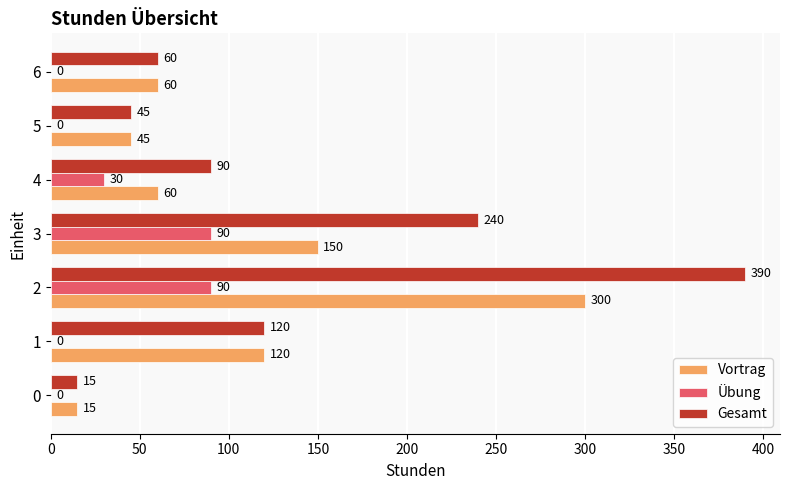

What is the sum of the Gesamt values at 0 and 1?

135